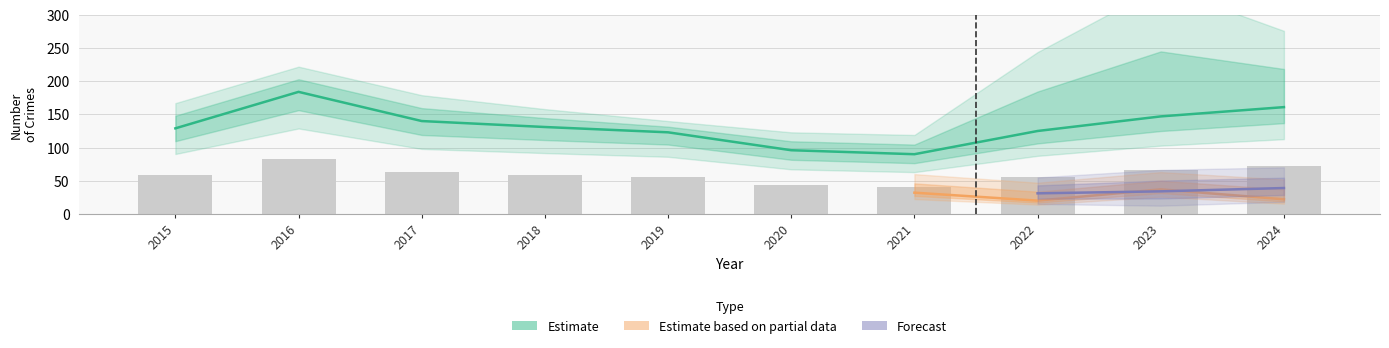

What is the difference between the Aggravated Battery values at 2017 and 2022?

12